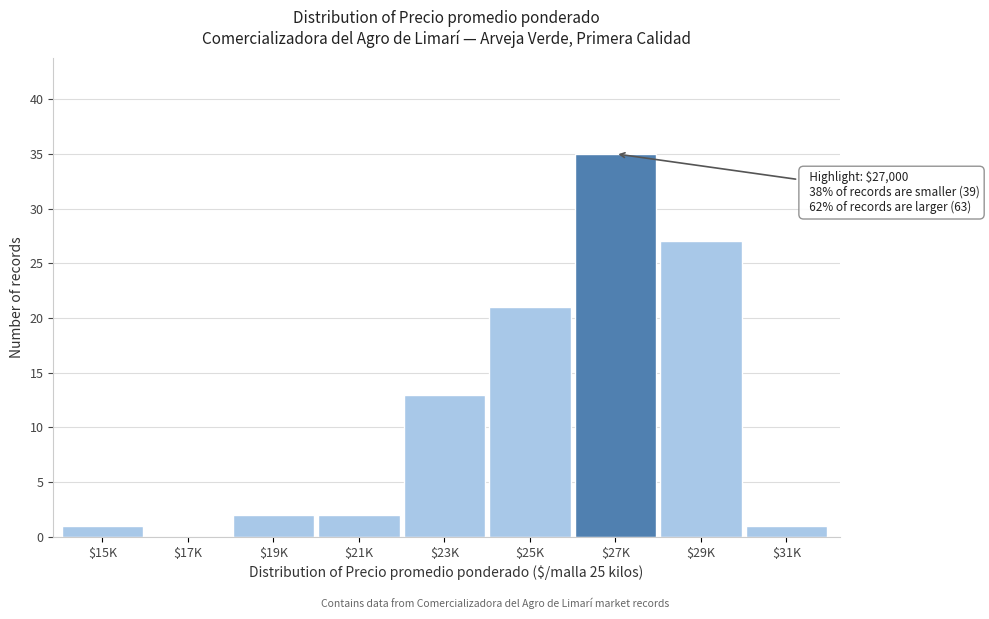

What is the sum of all values?

102